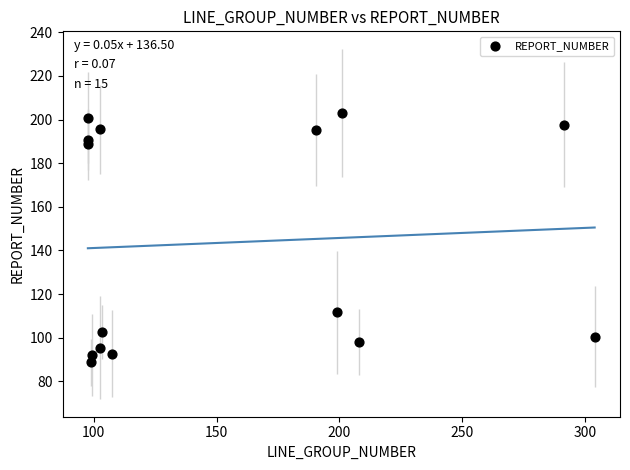

What is the range of Y values (max minus min)?

114.3